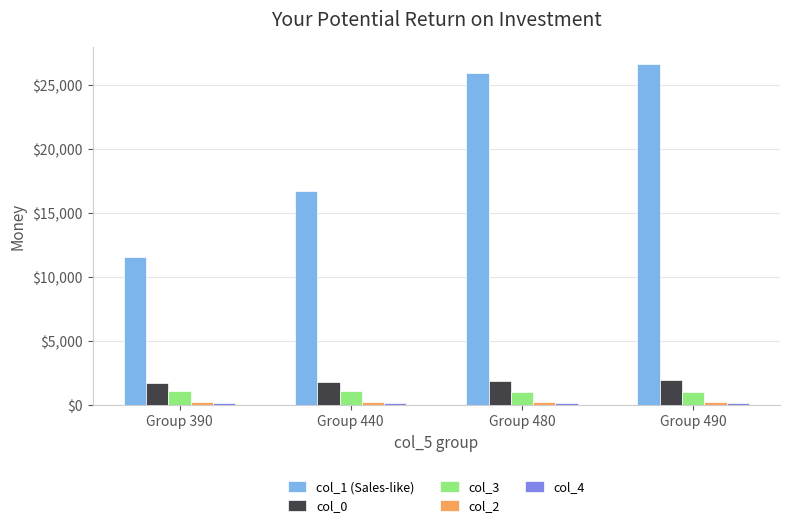

What is the sum of all col_0 values?

7319.0